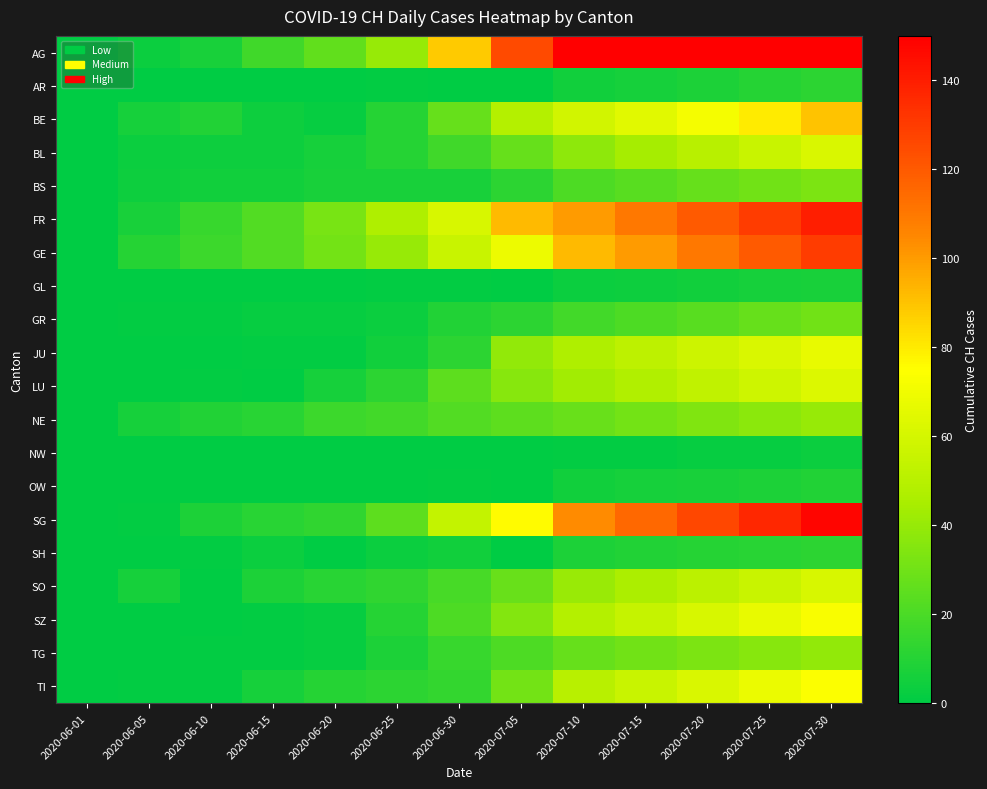

Reading right to left, extract all data points from this chart.

AG: 2020-07-30=230	2020-07-25=210	2020-07-20=190	2020-07-15=170	2020-07-10=153	2020-07-05=125	2020-06-30=88	2020-06-25=40	2020-06-20=26	2020-06-15=17	2020-06-10=7	2020-06-05=3	2020-06-01=0
AR: 2020-07-30=12	2020-07-25=10	2020-07-20=8	2020-07-15=6	2020-07-10=5	2020-07-05=0	2020-06-30=0	2020-06-25=1	2020-06-20=0	2020-06-15=0	2020-06-10=0	2020-06-05=0	2020-06-01=0
BE: 2020-07-30=90	2020-07-25=80	2020-07-20=72	2020-07-15=65	2020-07-10=59	2020-07-05=49	2020-06-30=27	2020-06-25=10	2020-06-20=2	2020-06-15=4	2020-06-10=9	2020-06-05=6	2020-06-01=0
BL: 2020-07-30=62	2020-07-25=56	2020-07-20=50	2020-07-15=44	2020-07-10=38	2020-07-05=27	2020-06-30=17	2020-06-25=10	2020-06-20=6	2020-06-15=4	2020-06-10=4	2020-06-05=3	2020-06-01=0
BS: 2020-07-30=33	2020-07-25=30	2020-07-20=27	2020-07-15=24	2020-07-10=21	2020-07-05=12	2020-06-30=7	2020-06-25=7	2020-06-20=7	2020-06-15=5	2020-06-10=5	2020-06-05=4	2020-06-01=0
FR: 2020-07-30=140	2020-07-25=130	2020-07-20=120	2020-07-15=110	2020-07-10=100	2020-07-05=92	2020-06-30=61	2020-06-25=47	2020-06-20=32	2020-06-15=22	2020-06-10=15	2020-06-05=7	2020-06-01=0
GE: 2020-07-30=130	2020-07-25=120	2020-07-20=110	2020-07-15=100	2020-07-10=92	2020-07-05=69	2020-06-30=56	2020-06-25=40	2020-06-20=31	2020-06-15=22	2020-06-10=16	2020-06-05=10	2020-06-01=0
GL: 2020-07-30=7	2020-07-25=6	2020-07-20=5	2020-07-15=4	2020-07-10=3	2020-07-05=0	2020-06-30=1	2020-06-25=1	2020-06-20=0	2020-06-15=0	2020-06-10=0	2020-06-05=0	2020-06-01=0
GR: 2020-07-30=30	2020-07-25=27	2020-07-20=24	2020-07-15=21	2020-07-10=18	2020-07-05=12	2020-06-30=9	2020-06-25=3	2020-06-20=2	2020-06-15=2	2020-06-10=1	2020-06-05=1	2020-06-01=0
JU: 2020-07-30=67	2020-07-25=62	2020-07-20=57	2020-07-15=52	2020-07-10=47	2020-07-05=39	2020-06-30=12	2020-06-25=5	2020-06-20=1	2020-06-15=1	2020-06-10=0	2020-06-05=0	2020-06-01=0
LU: 2020-07-30=63	2020-07-25=58	2020-07-20=53	2020-07-15=48	2020-07-10=43	2020-07-05=36	2020-06-30=25	2020-06-25=12	2020-06-20=6	2020-06-15=0	2020-06-10=1	2020-06-05=0	2020-06-01=0
NE: 2020-07-30=40	2020-07-25=37	2020-07-20=34	2020-07-15=31	2020-07-10=28	2020-07-05=25	2020-06-30=22	2020-06-25=18	2020-06-20=16	2020-06-15=11	2020-06-10=9	2020-06-05=6	2020-06-01=0
NW: 2020-07-30=3	2020-07-25=2	2020-07-20=2	2020-07-15=1	2020-07-10=1	2020-07-05=0	2020-06-30=0	2020-06-25=0	2020-06-20=0	2020-06-15=0	2020-06-10=0	2020-06-05=0	2020-06-01=0
OW: 2020-07-30=9	2020-07-25=8	2020-07-20=7	2020-07-15=6	2020-07-10=5	2020-07-05=0	2020-06-30=1	2020-06-25=0	2020-06-20=0	2020-06-15=0	2020-06-10=0	2020-06-05=0	2020-06-01=0
SG: 2020-07-30=148	2020-07-25=137	2020-07-20=126	2020-07-15=115	2020-07-10=104	2020-07-05=76	2020-06-30=54	2020-06-25=25	2020-06-20=13	2020-06-15=11	2020-06-10=8	2020-06-05=1	2020-06-01=0
SH: 2020-07-30=12	2020-07-25=11	2020-07-20=10	2020-07-15=9	2020-07-10=8	2020-07-05=0	2020-06-30=5	2020-06-25=3	2020-06-20=0	2020-06-15=3	2020-06-10=1	2020-06-05=0	2020-06-01=0
SO: 2020-07-30=61	2020-07-25=56	2020-07-20=51	2020-07-15=46	2020-07-10=41	2020-07-05=28	2020-06-30=19	2020-06-25=13	2020-06-20=11	2020-06-15=8	2020-06-10=0	2020-06-05=6	2020-06-01=0
SZ: 2020-07-30=73	2020-07-25=67	2020-07-20=61	2020-07-15=55	2020-07-10=49	2020-07-05=35	2020-06-30=21	2020-06-25=10	2020-06-20=2	2020-06-15=1	2020-06-10=0	2020-06-05=0	2020-06-01=0
TG: 2020-07-30=39	2020-07-25=36	2020-07-20=33	2020-07-15=30	2020-07-10=27	2020-07-05=21	2020-06-30=15	2020-06-25=8	2020-06-20=2	2020-06-15=1	2020-06-10=1	2020-06-05=0	2020-06-01=0
TI: 2020-07-30=74	2020-07-25=68	2020-07-20=62	2020-07-15=56	2020-07-10=50	2020-07-05=31	2020-06-30=14	2020-06-25=12	2020-06-20=10	2020-06-15=6	2020-06-10=1	2020-06-05=1	2020-06-01=0